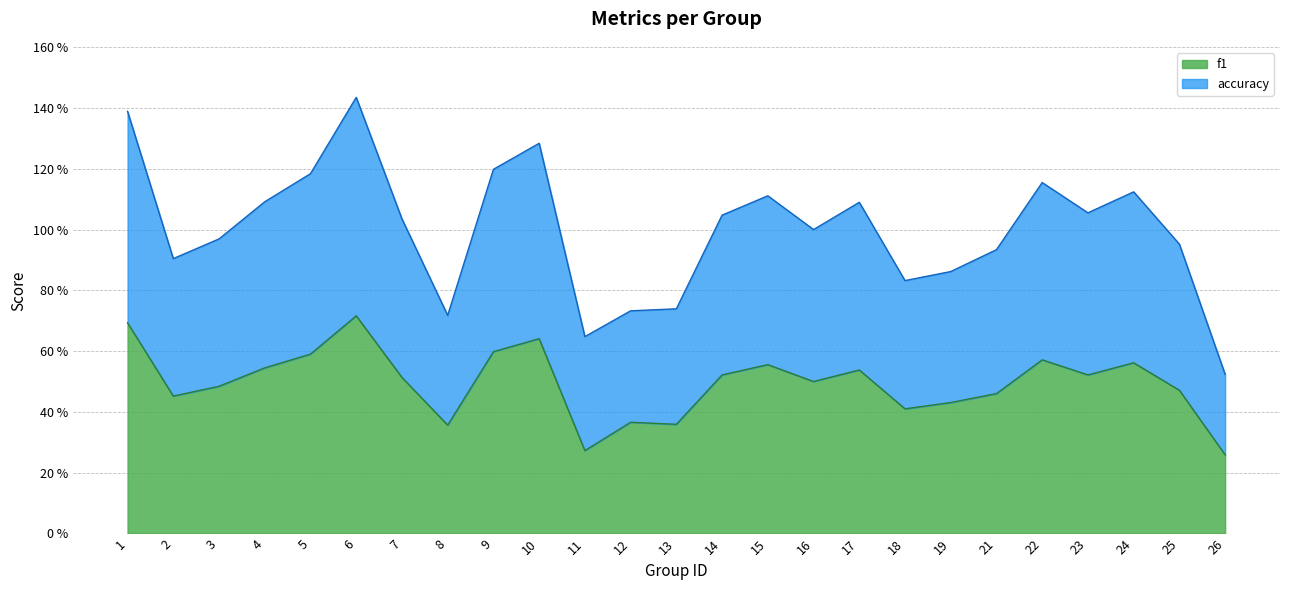

Which label corresponds to the largest value in the chart?

6